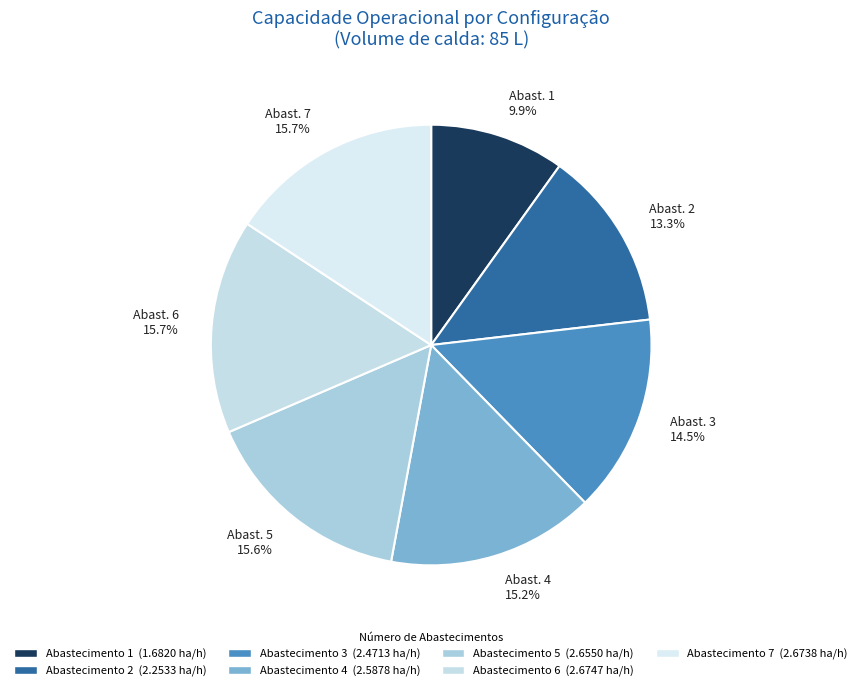

Approximately how many times larger is the value at Abast. 5 15.6% compared to Abast. 3 14.5%?

1.1